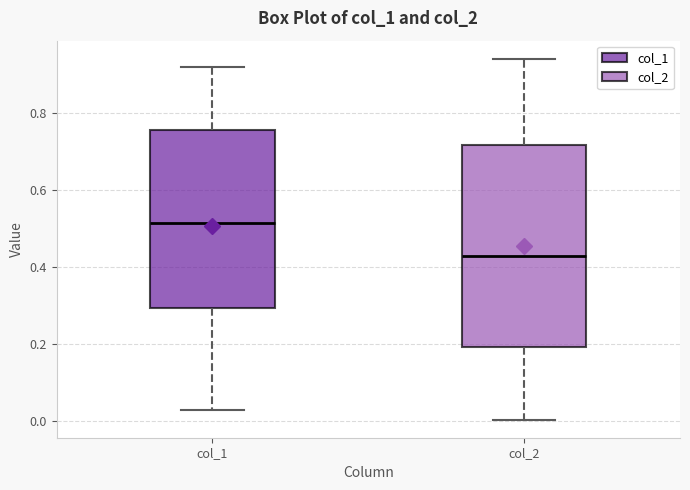

Where is the upper edge of the box for col_1 on the y-axis? The values are not printed on the chart, so give them approximately, as read against the axis.

0.76